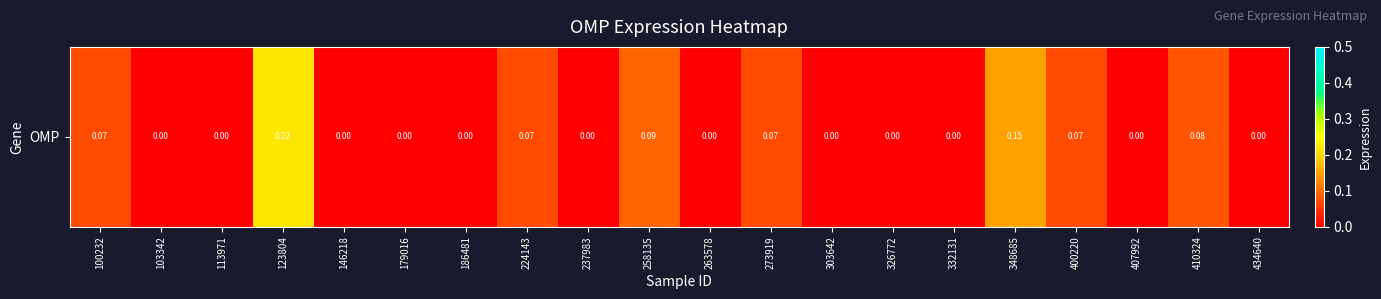

Which category has the highest value across all series?

123804